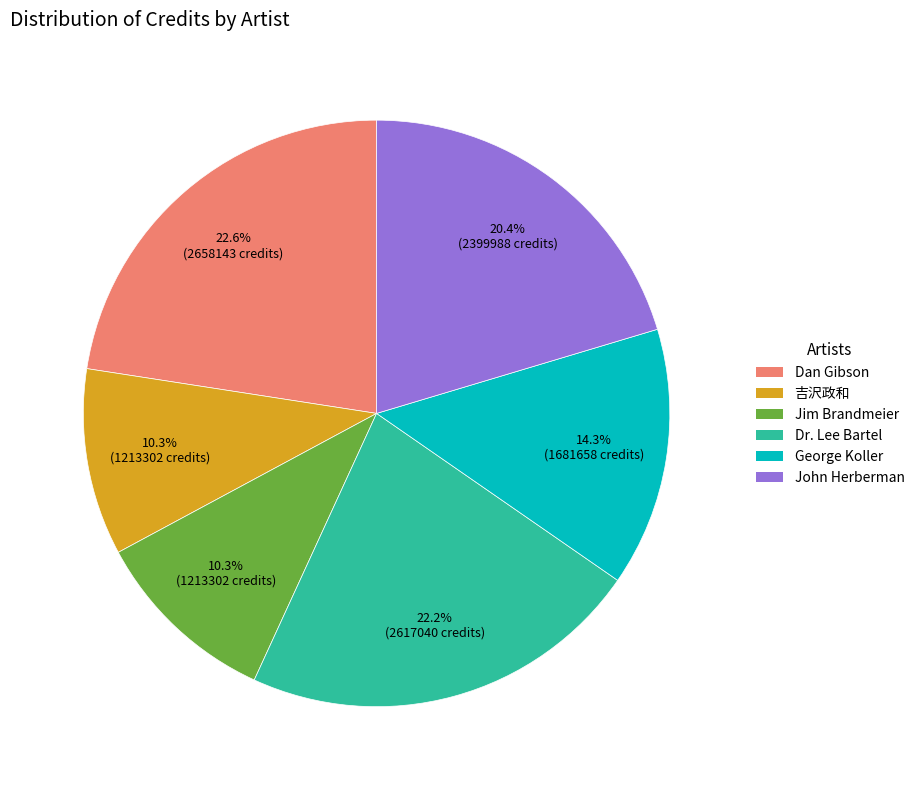

How many segments does this pie chart have?

6